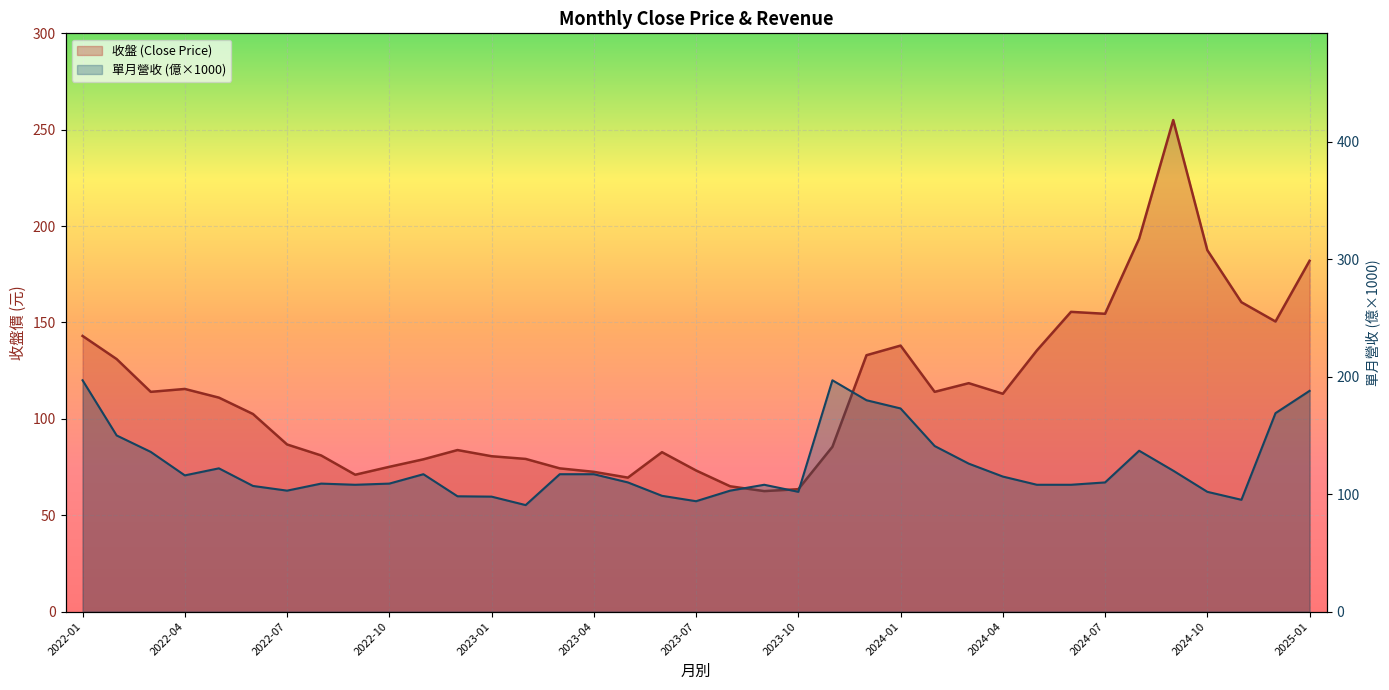

What is the difference between the maximum and second lowest values in the 收盤 (Close Price) series?

191.5